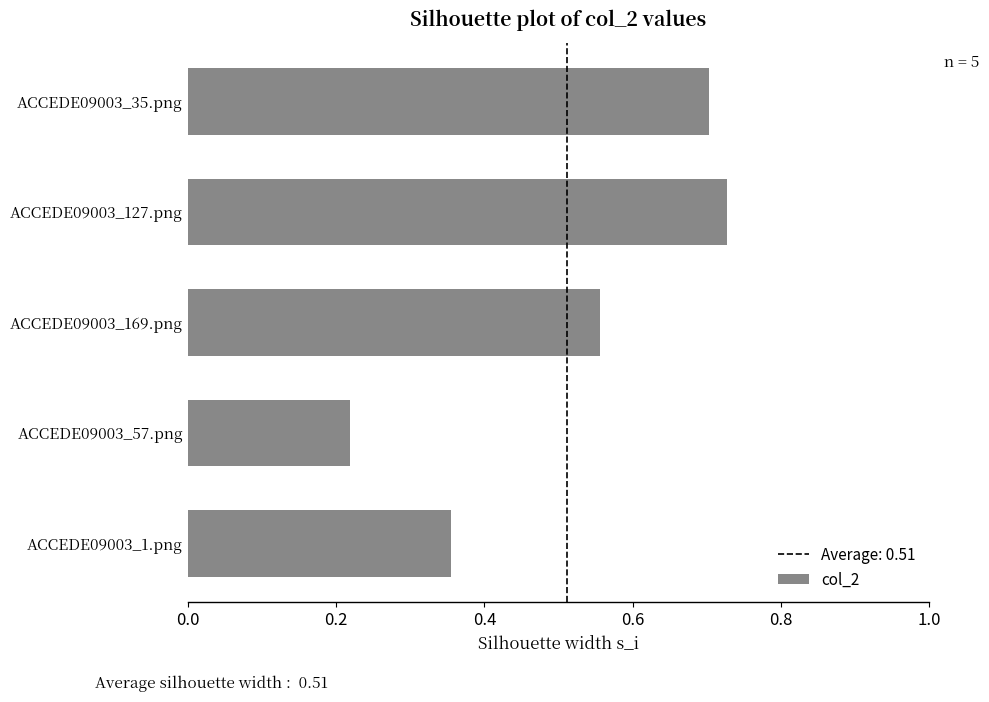

At which category does the chart reach its minimum across all series?

ACCEDE09003_57.png